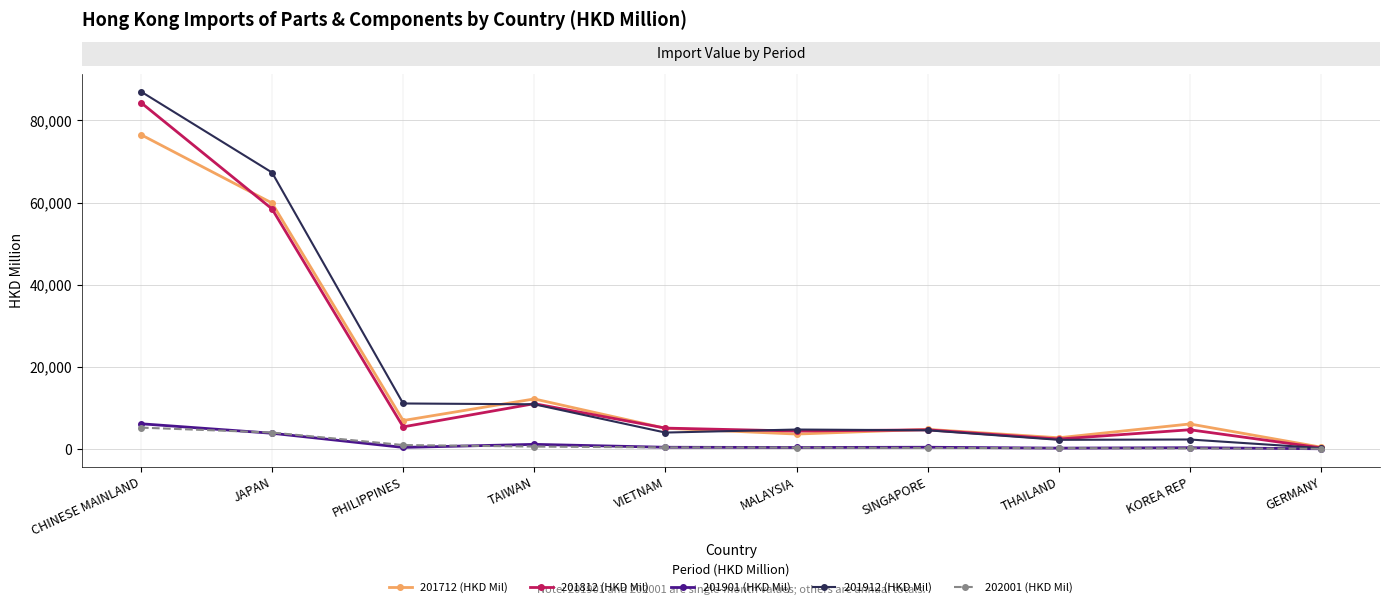

Which category has the lowest value in the 201912 (HKD Mil) series?

GERMANY